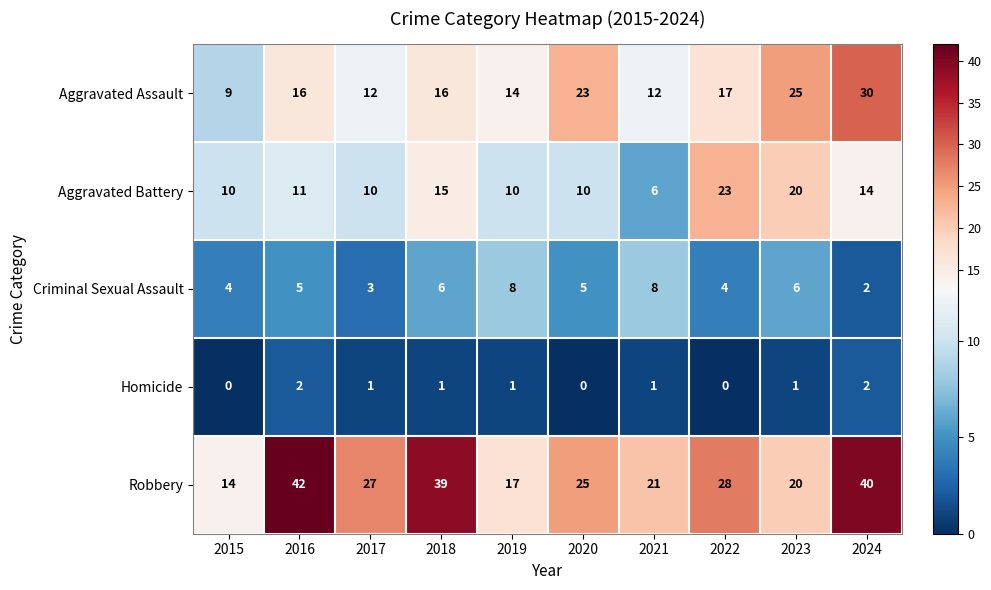

At which category is the sum across all series the highest?

2024